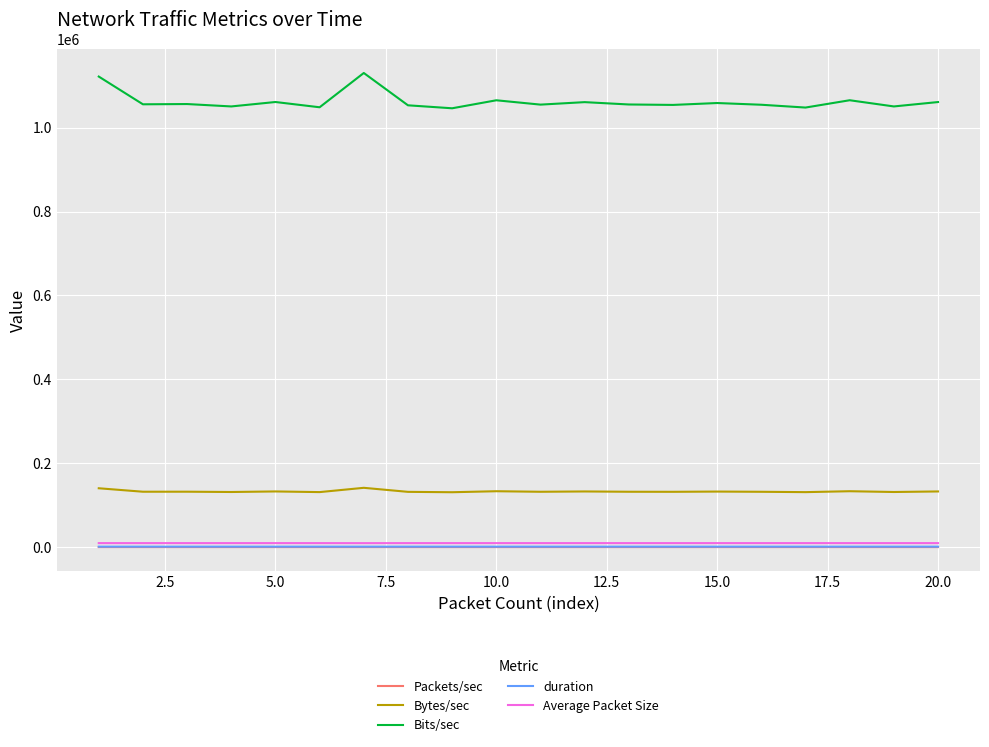

How many values in the Average Packet Size series are below 9421?

1